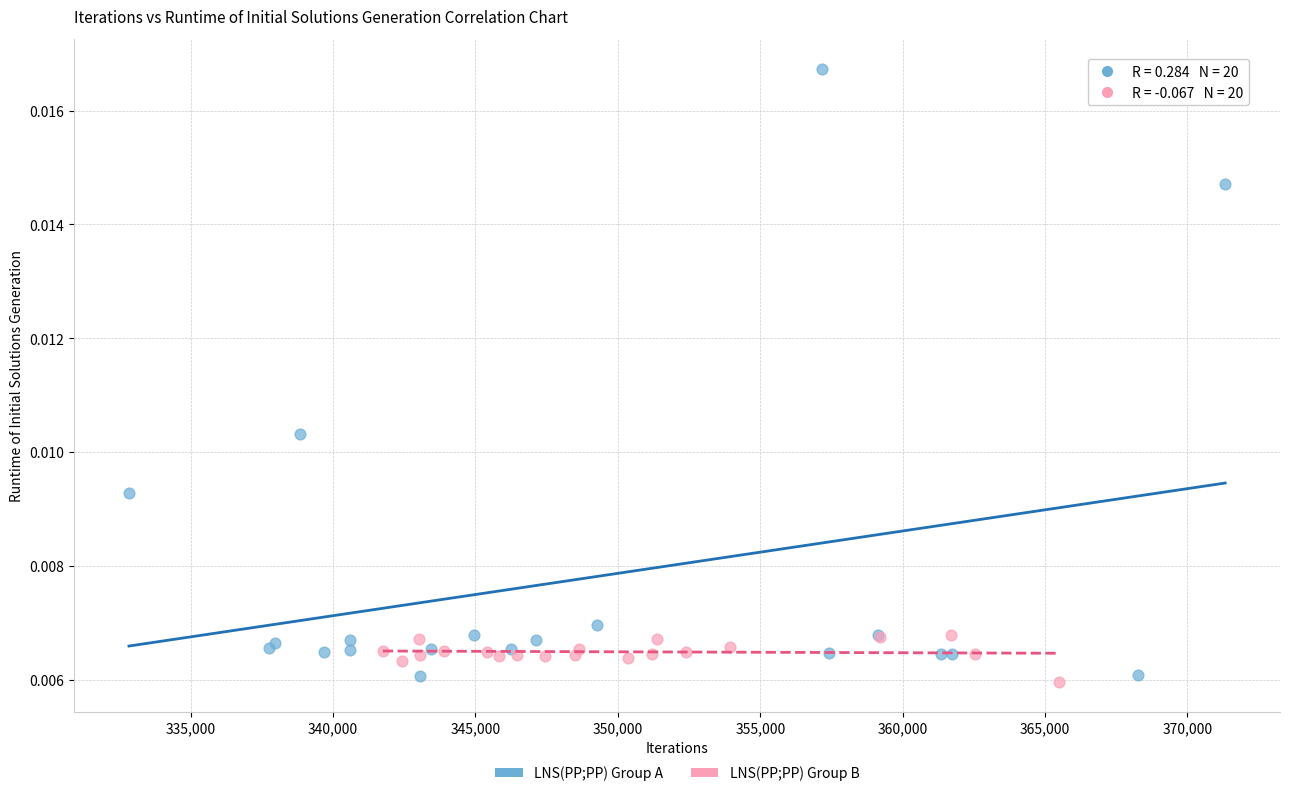

Which series reaches the maximum Y coordinate?

LNS(PP;PP) Group A